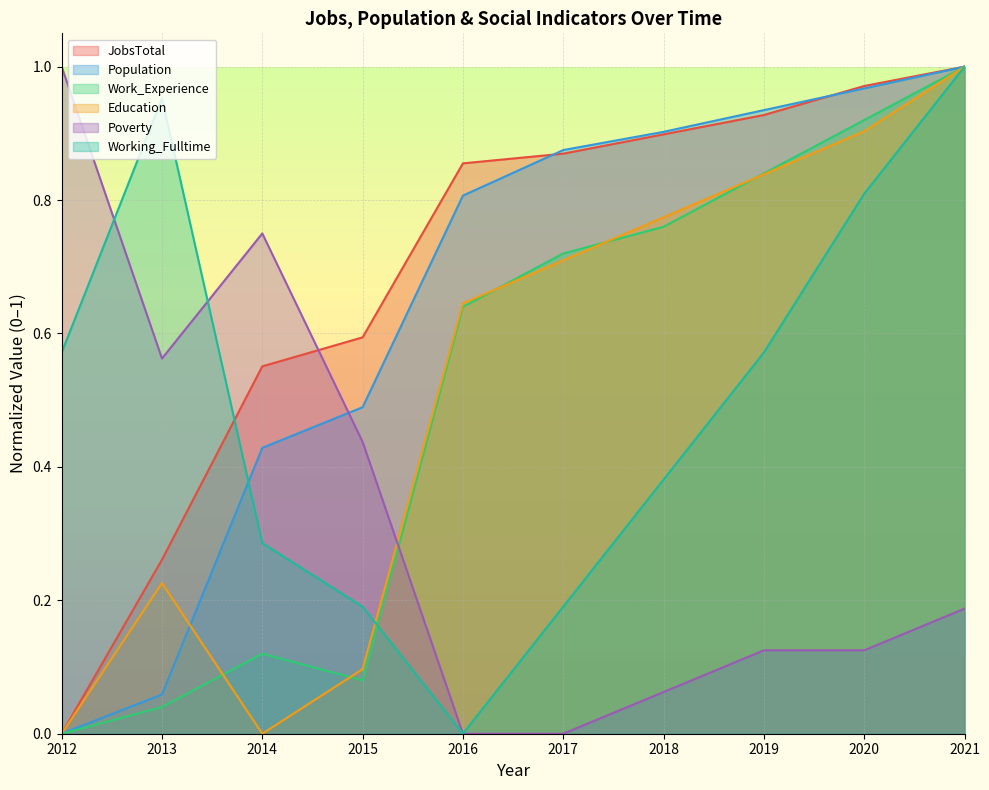

What is the greatest value displayed?

1.0